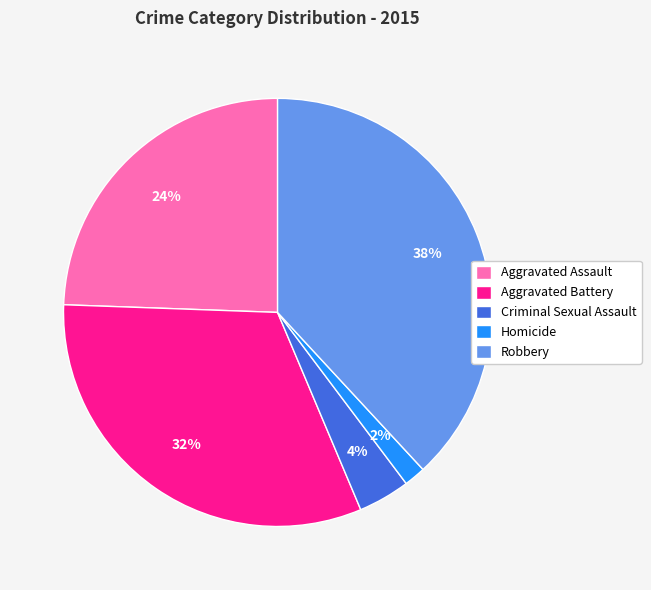

Which has a higher value, Criminal Sexual Assault or Aggravated Battery?

Aggravated Battery